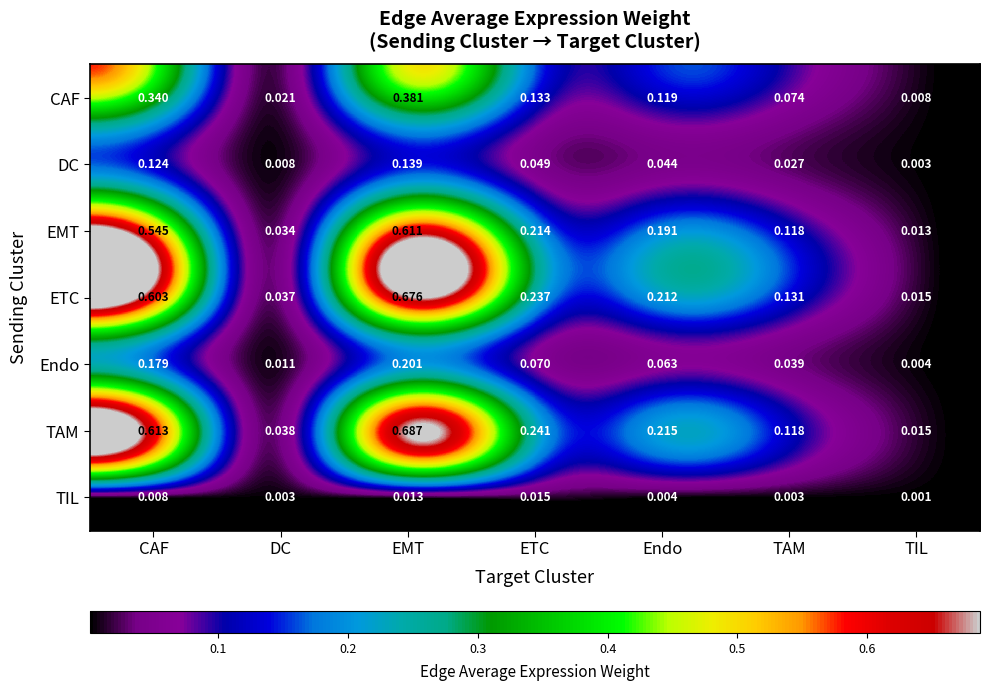

Which series has the largest total across all categories?

TAM